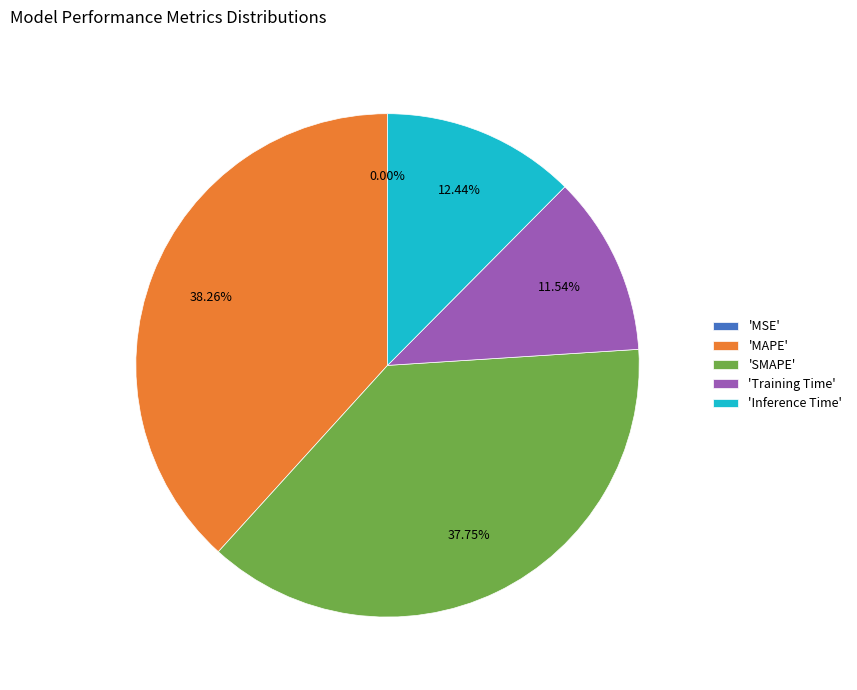

Does 'Training Time' represent more than half of the total?

No